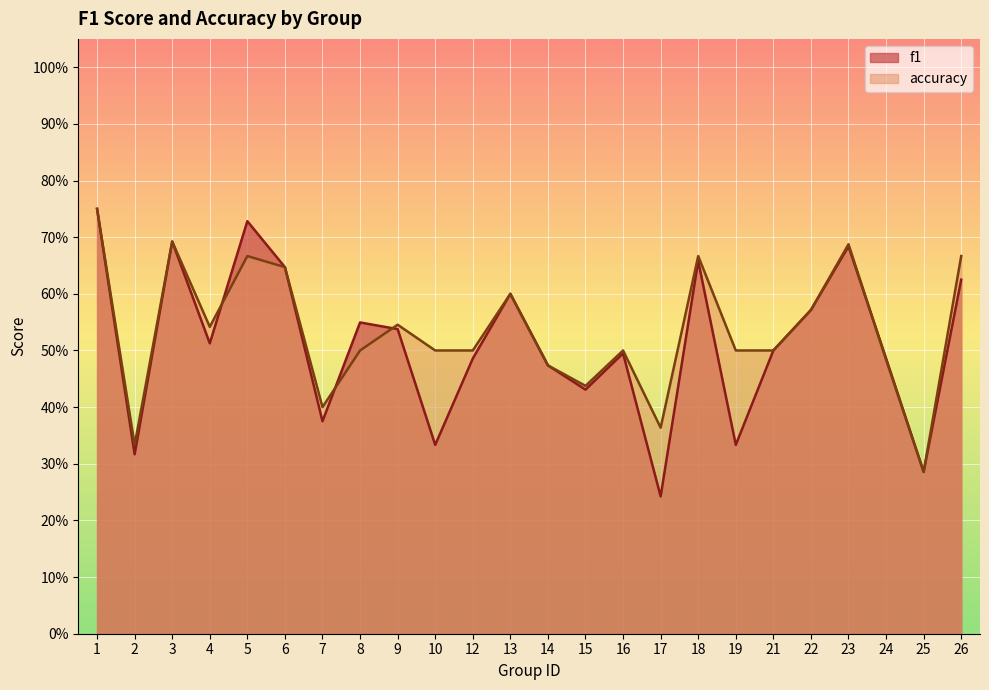

Which series has the largest range (max minus min)?

f1